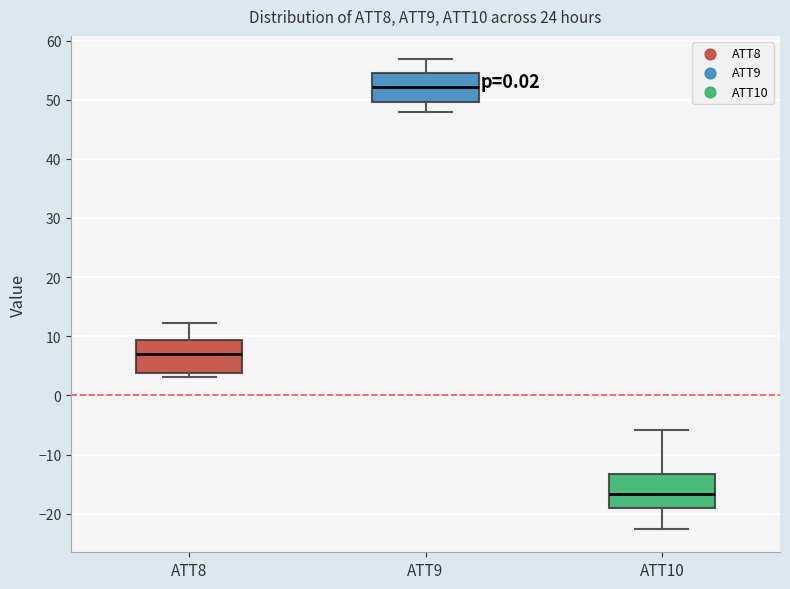

Reading left to right, read every box against the y-axis: the position of its median line, the range the box covers, and the ends of its whiskers. The values are not printed on the chart, so give them approximately, as read against the axis.

ATT8: median 7, box 4 to 9, whiskers 3 to 12
ATT9: median 52, box 50 to 54, whiskers 48 to 57
ATT10: median -17, box -19 to -13, whiskers -23 to -6